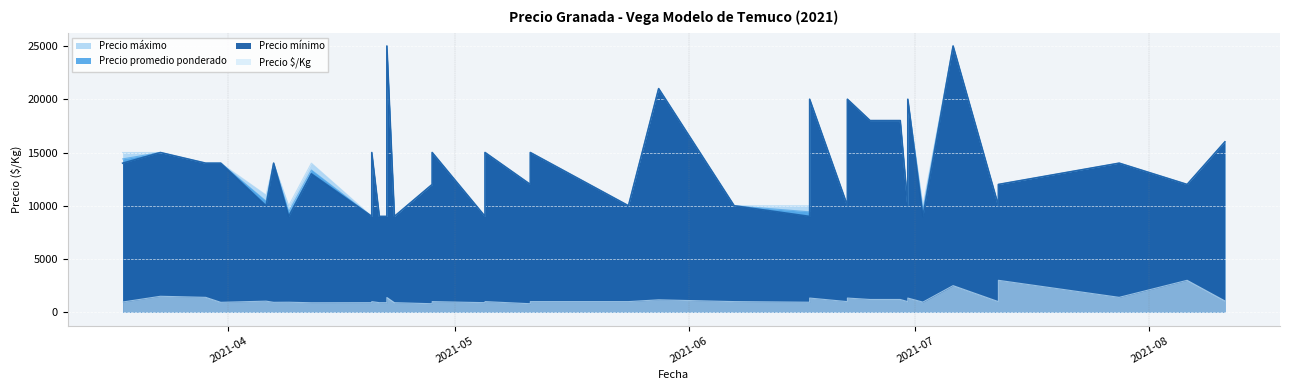

What is the difference between the second highest and minimum values in the Precio máximo series?

16000